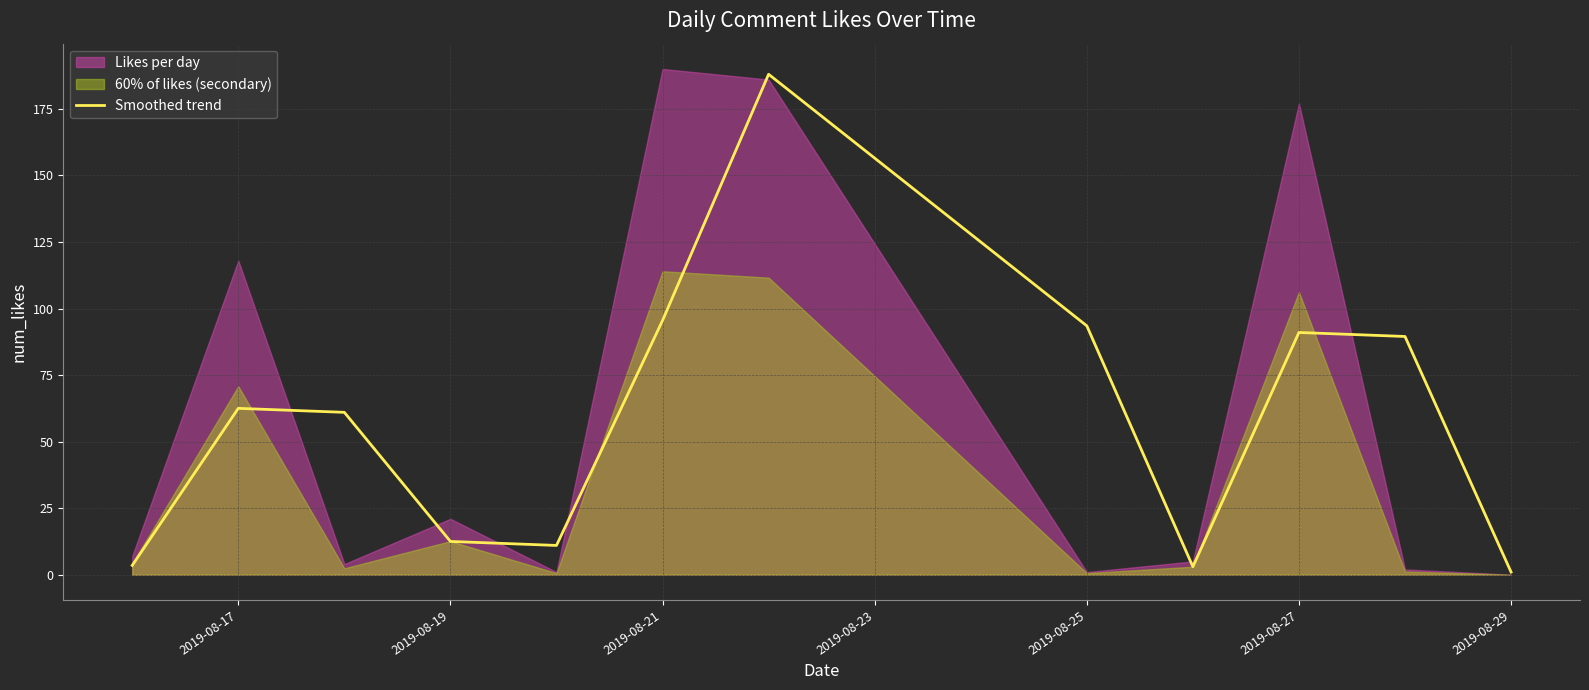

What is the highest value of the Smoothed trend series?

188.0